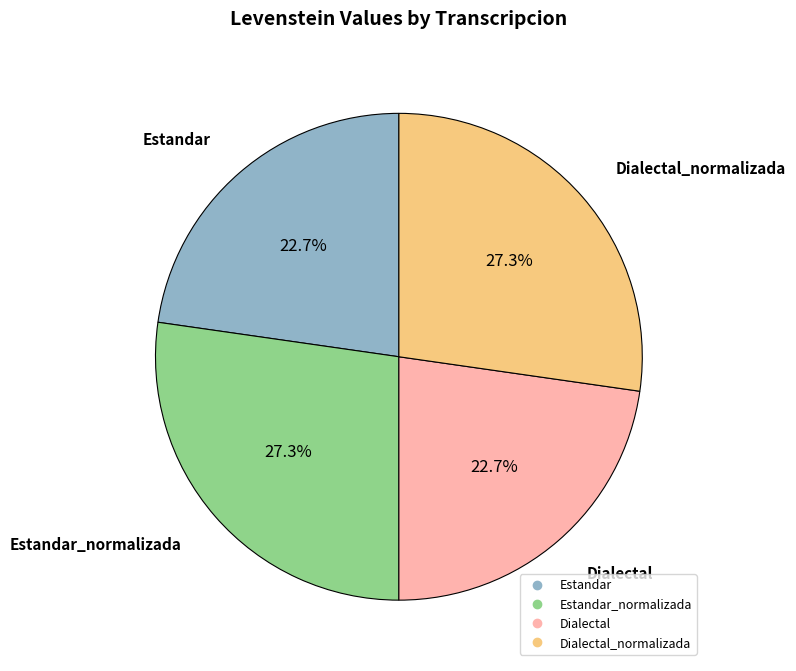

Is there any slice that represents more than half of the pie?

No